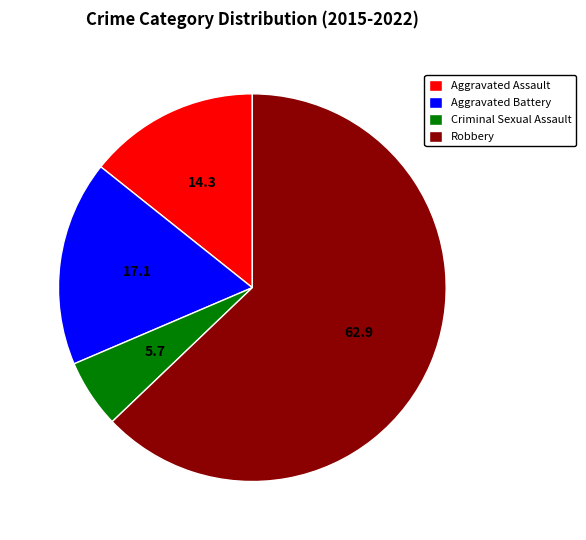

How many segments does this pie chart have?

4